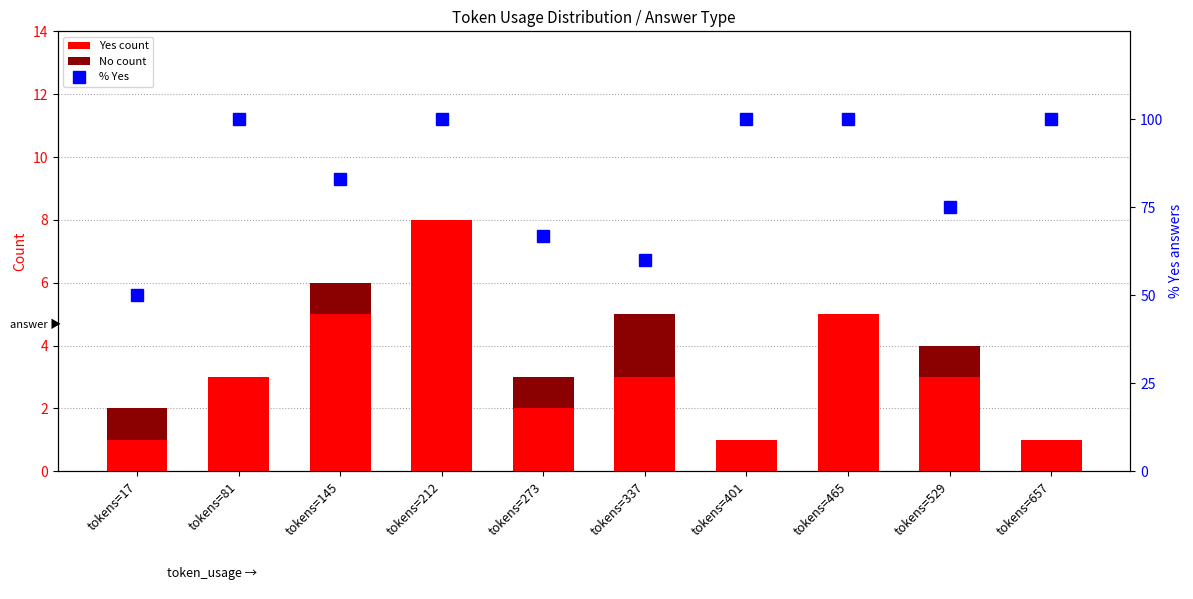

True or false: Yes count has a value of 3 at tokens=81.

True